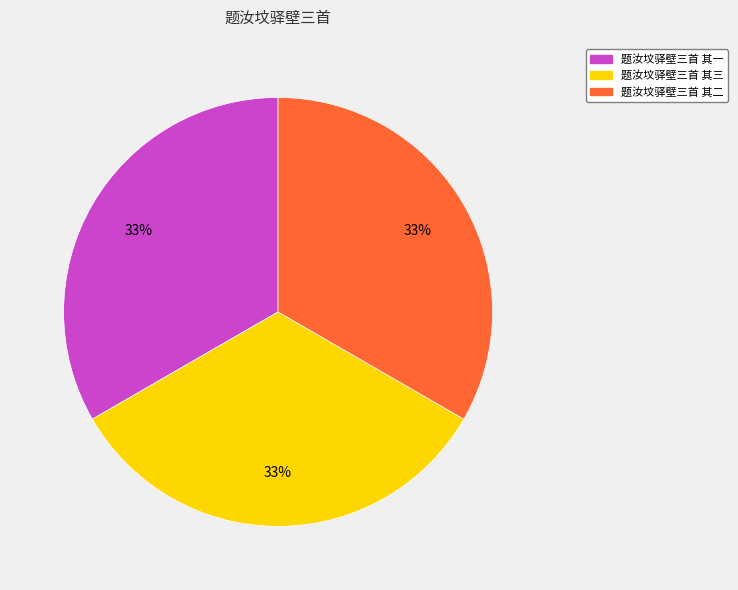

True or false: 题汝坟驿壁三首 其二 accounts for 43% of the total.

False